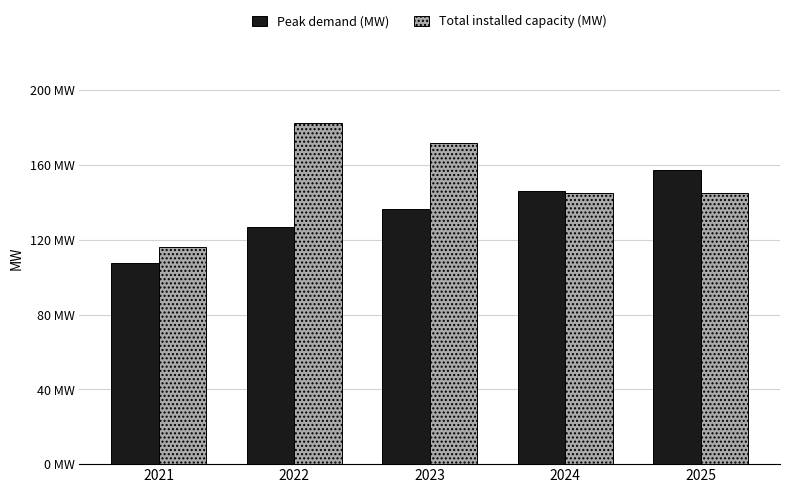

Rank the series at 2021 from lowest to highest value.

Peak demand (MW), Total installed capacity (MW)